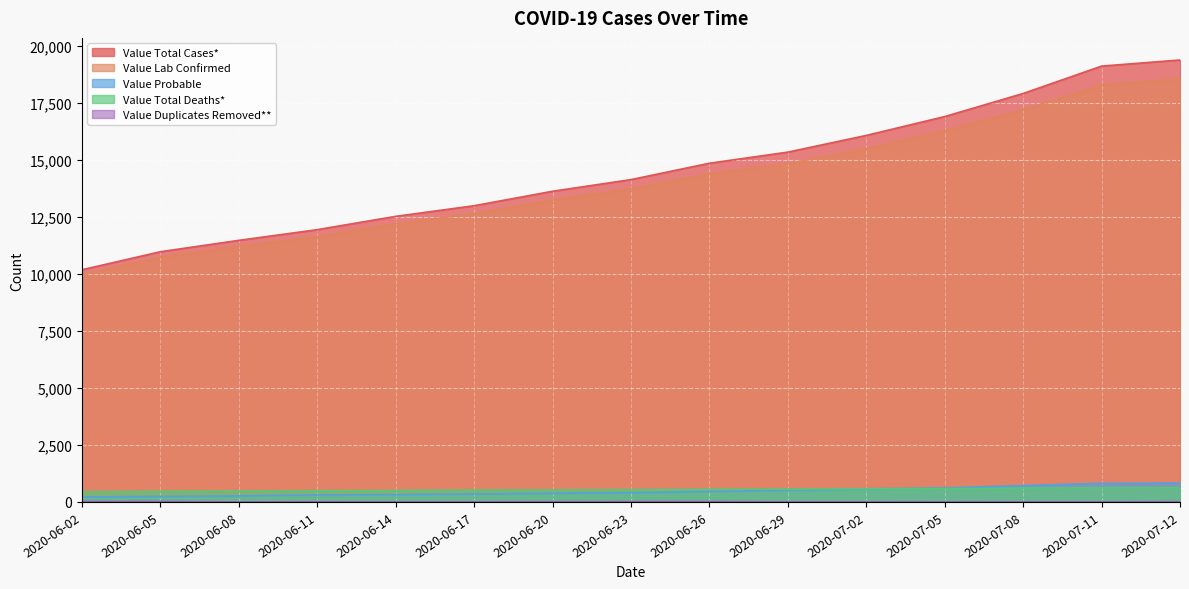

True or false: Value Total Deaths* and Value Lab Confirmed cross at least once.

False